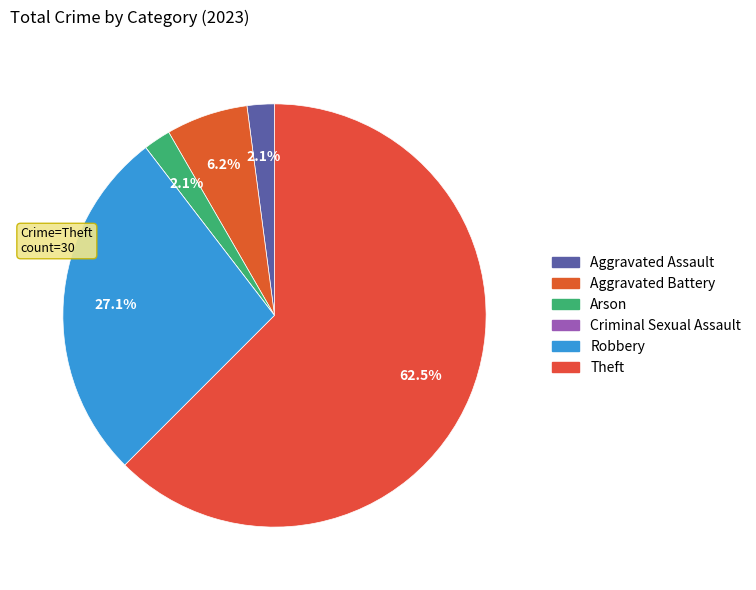

True or false: Arson accounts for 1% of the total.

False